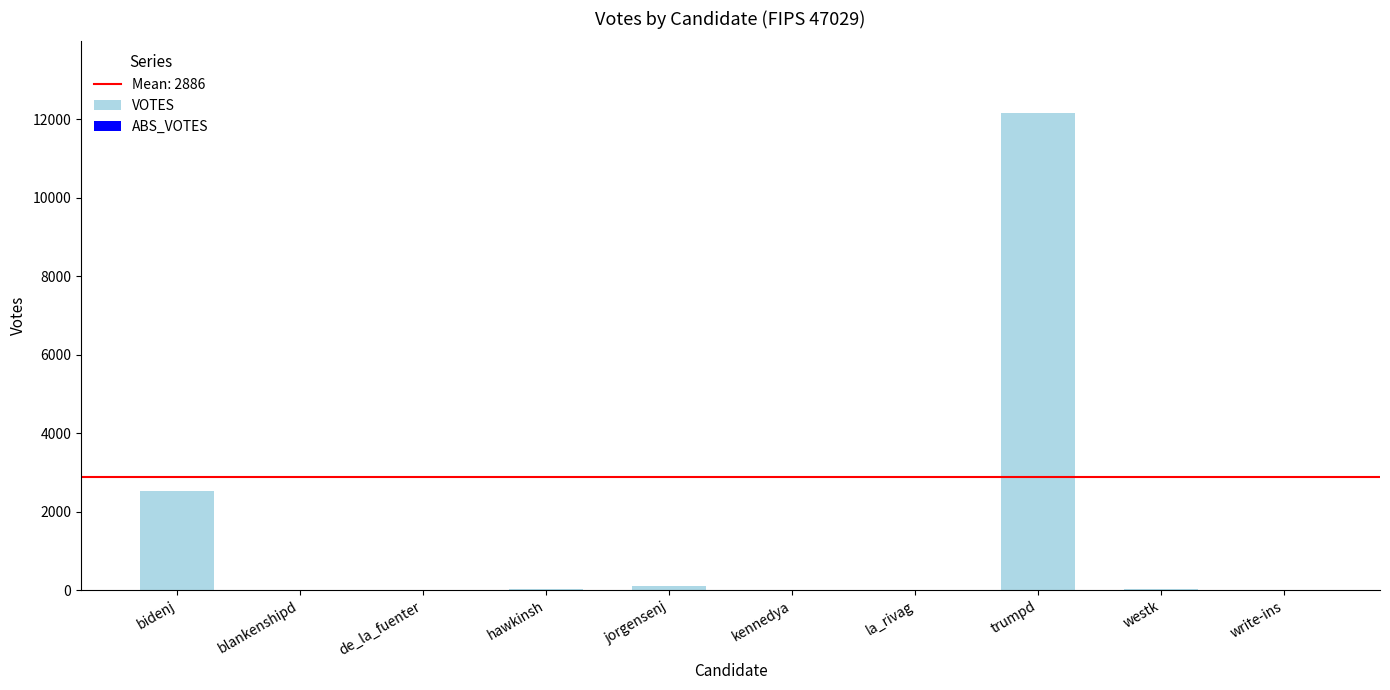

What is the greatest value displayed?

12162